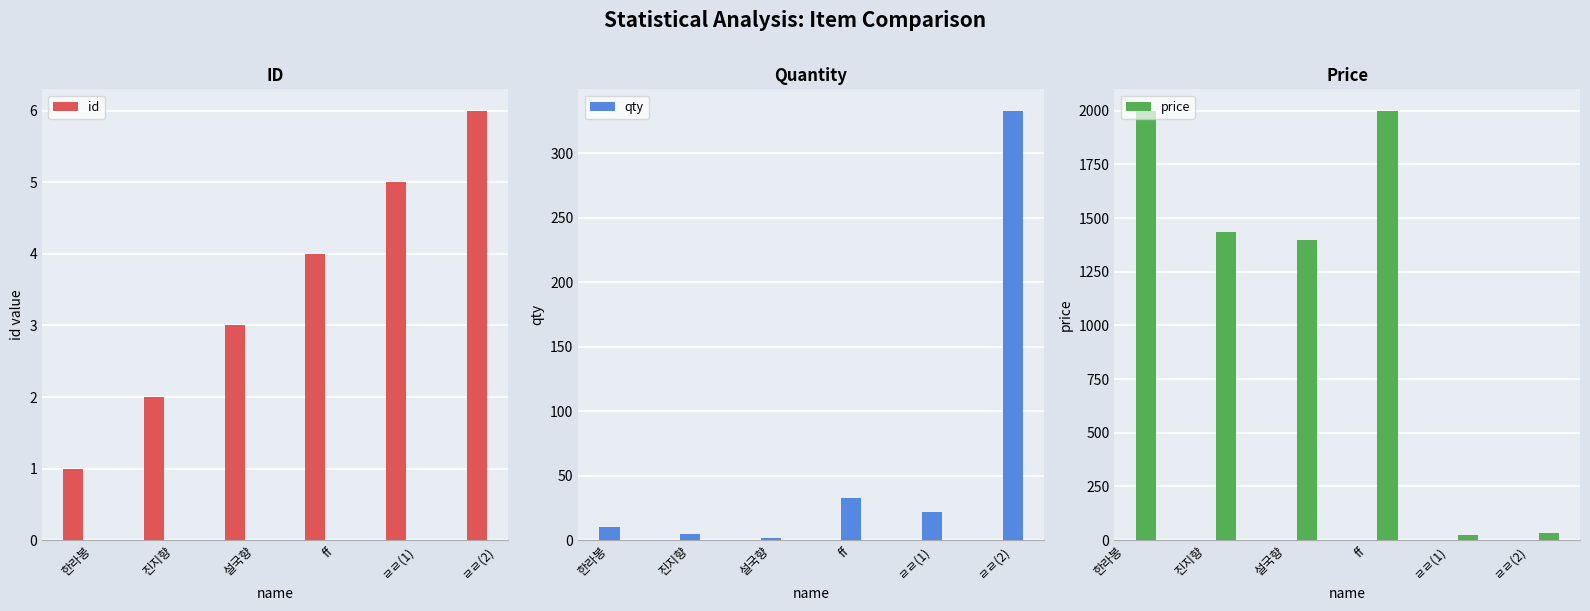

List the series in order of their peak value, highest first.

price, qty, id